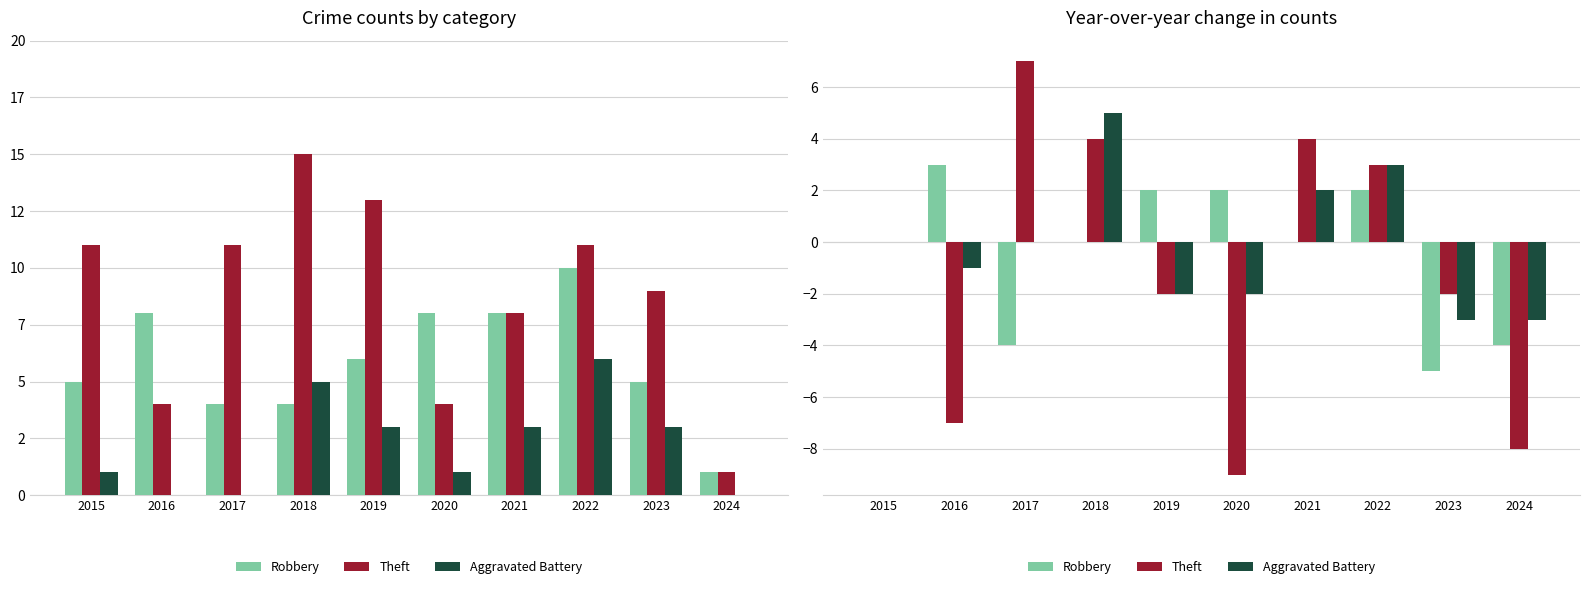

Which series has the largest total across all categories?

Aggravated Battery